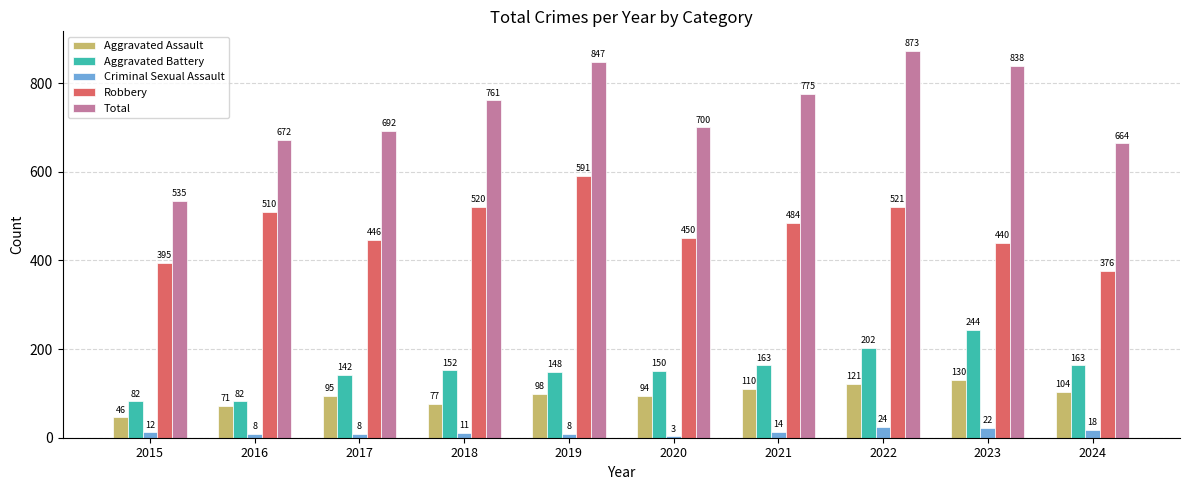

What is the value of the Aggravated Battery bar at the 2nd from the left?

82